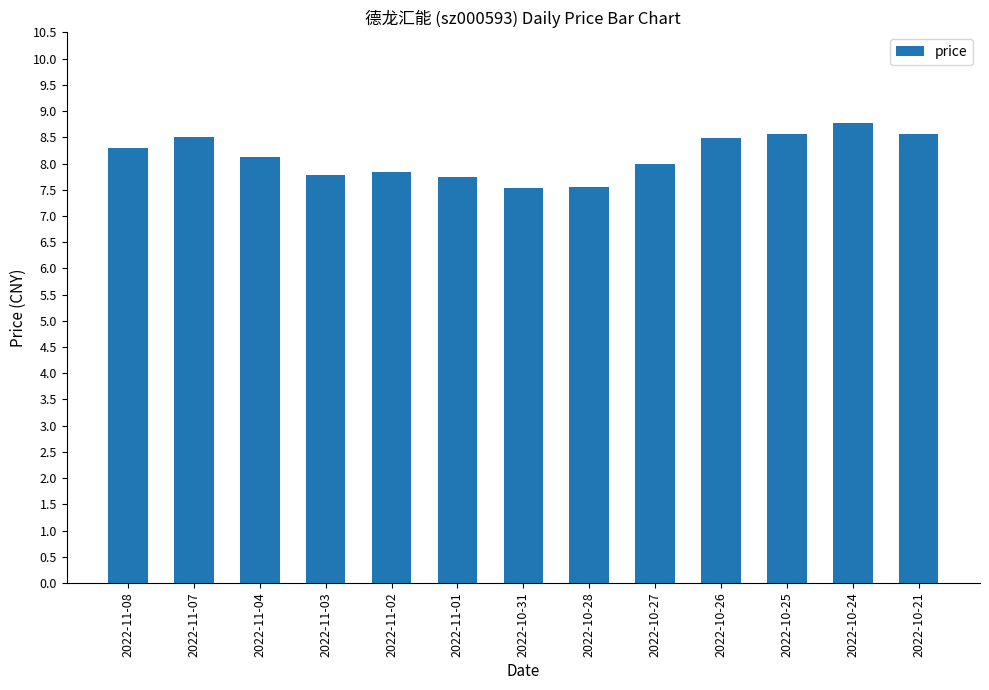

What is the sum of all values?

105.8